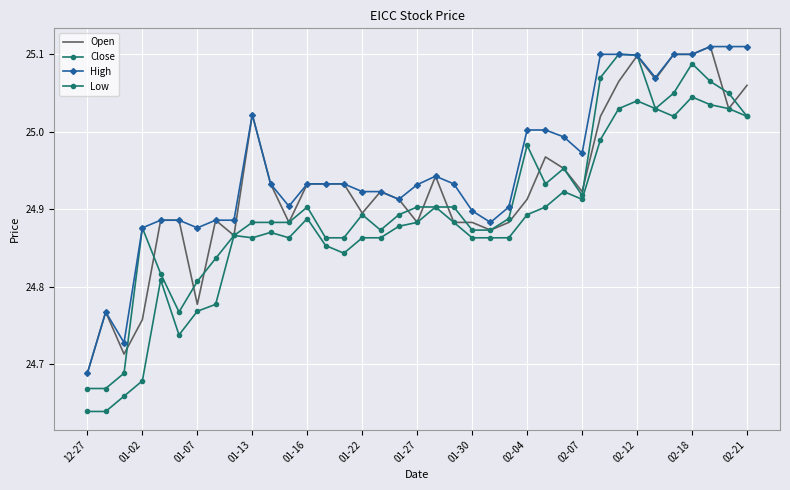

Which series ends up on top after the final intersection of Open and Close?

Open